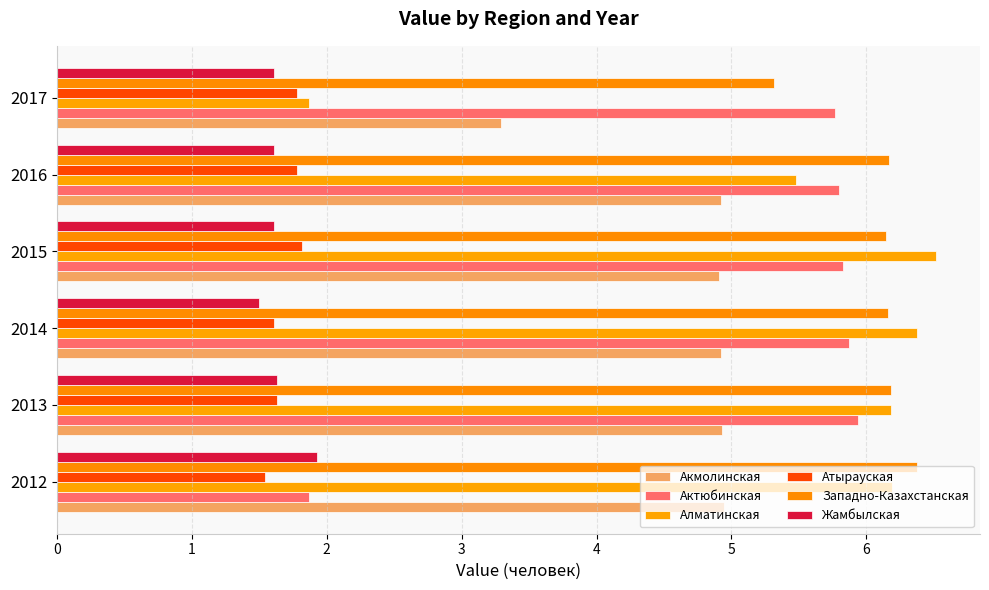

What is the maximum value for Жамбылская?

1.9